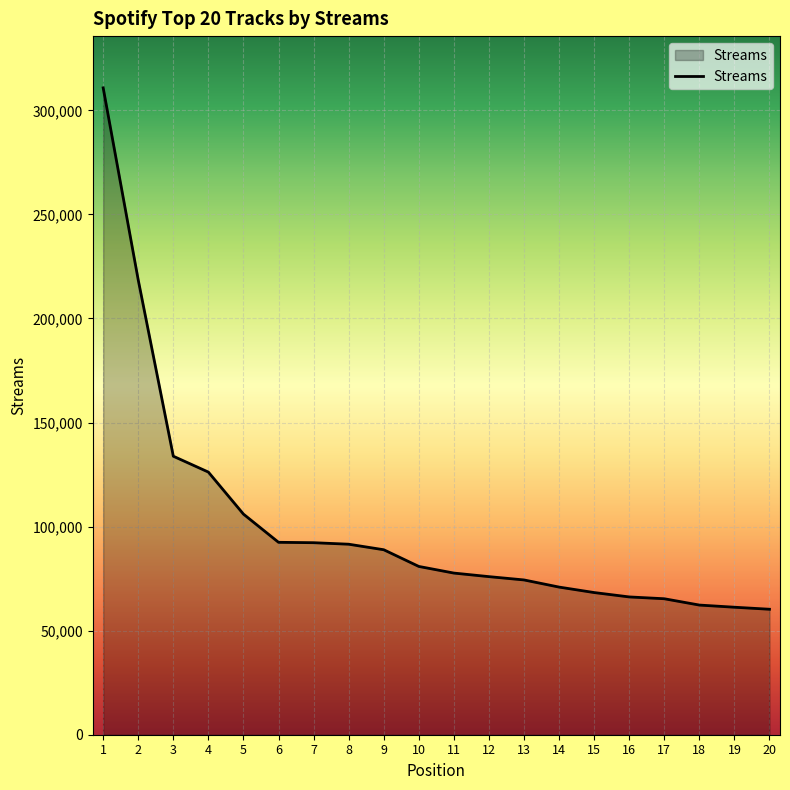

Where does the data first go above 80862?

1